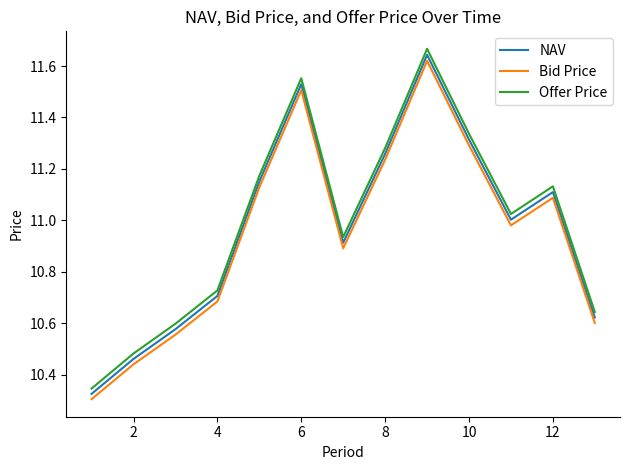

What is the difference between the maximum and minimum values in the NAV series?

1.3